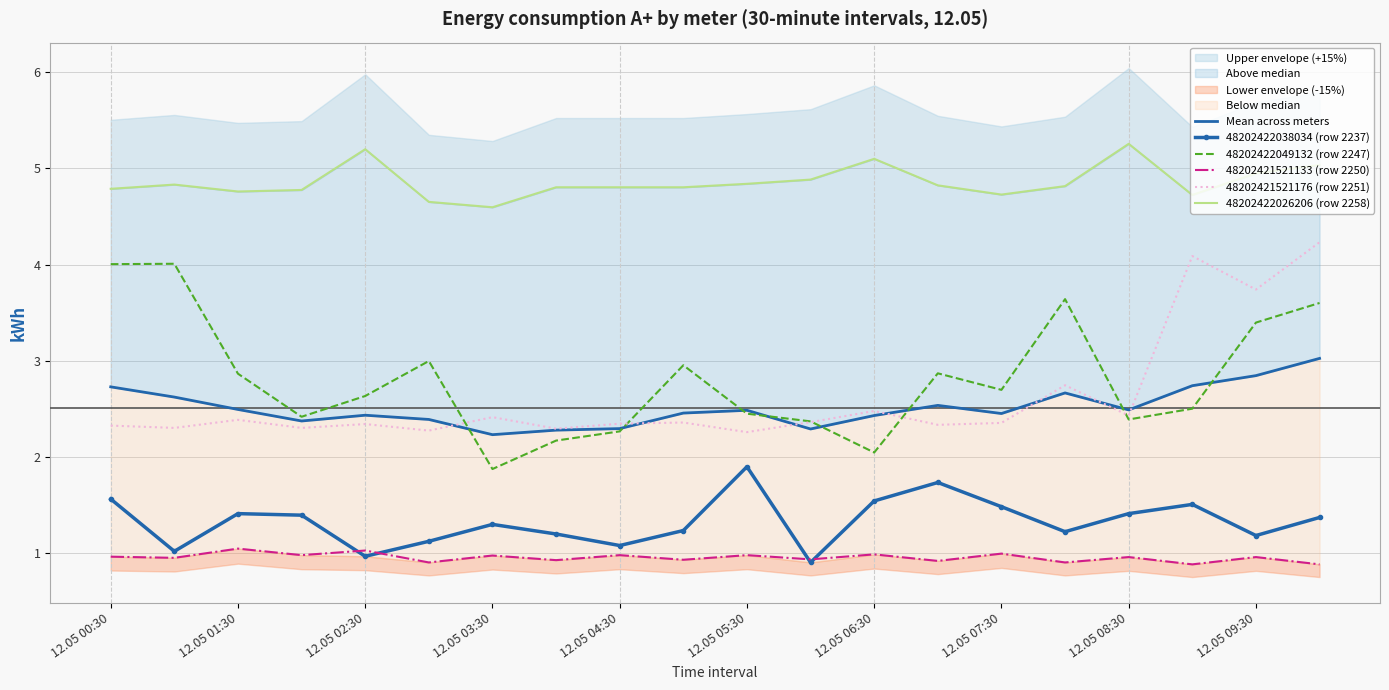

What position from the left is 12.05 00:30?

1